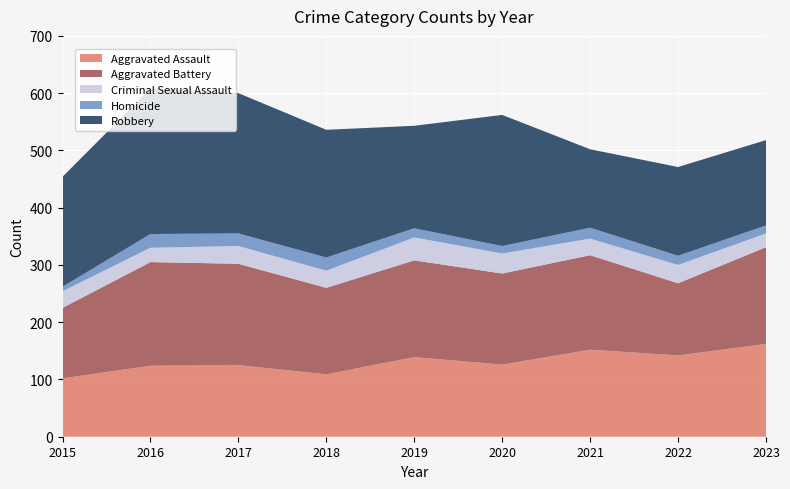

Reading right to left, what are all the values shown in this chart?

Aggravated Assault: 2023=162	2022=142	2021=152	2020=126	2019=139	2018=109	2017=125	2016=124	2015=102
Aggravated Battery: 2023=169	2022=126	2021=165	2020=159	2019=169	2018=151	2017=177	2016=181	2015=123
Criminal Sexual Assault: 2023=24	2022=32	2021=29	2020=35	2019=40	2018=30	2017=31	2016=25	2015=29
Homicide: 2023=14	2022=16	2021=19	2020=13	2019=16	2018=23	2017=22	2016=24	2015=8
Robbery: 2023=149	2022=155	2021=137	2020=229	2019=179	2018=223	2017=245	2016=254	2015=192